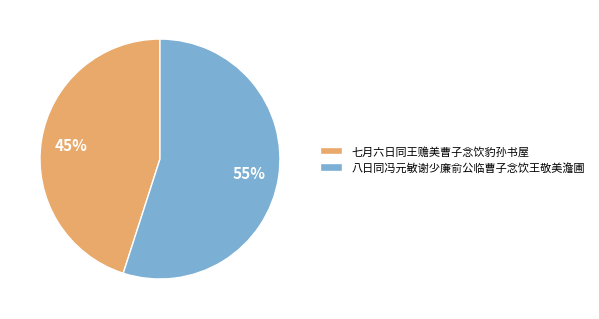

To the nearest percent, what portion does 七月六日同王赡美曹子念饮豹孙书屋 represent?

45%